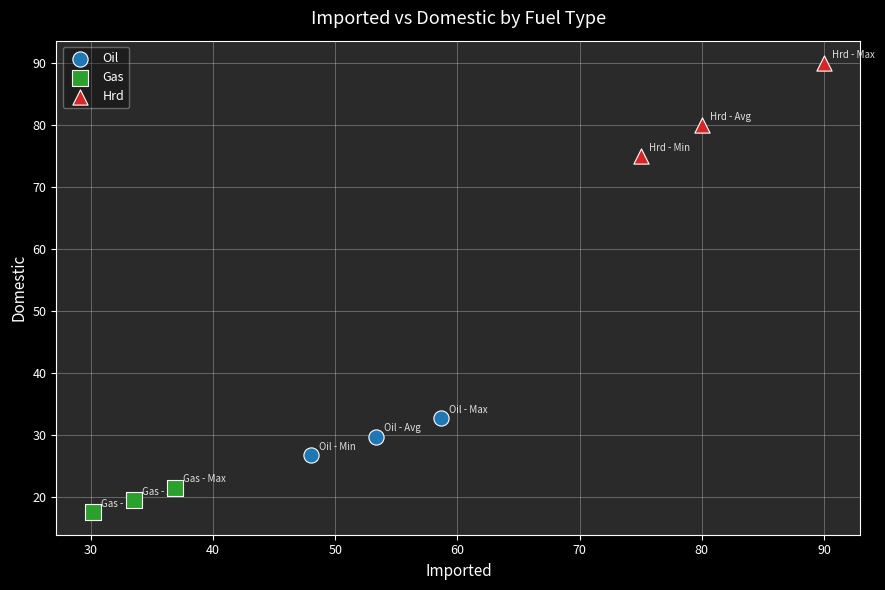

What are all the series names shown in the legend?

Oil, Gas, Hrd